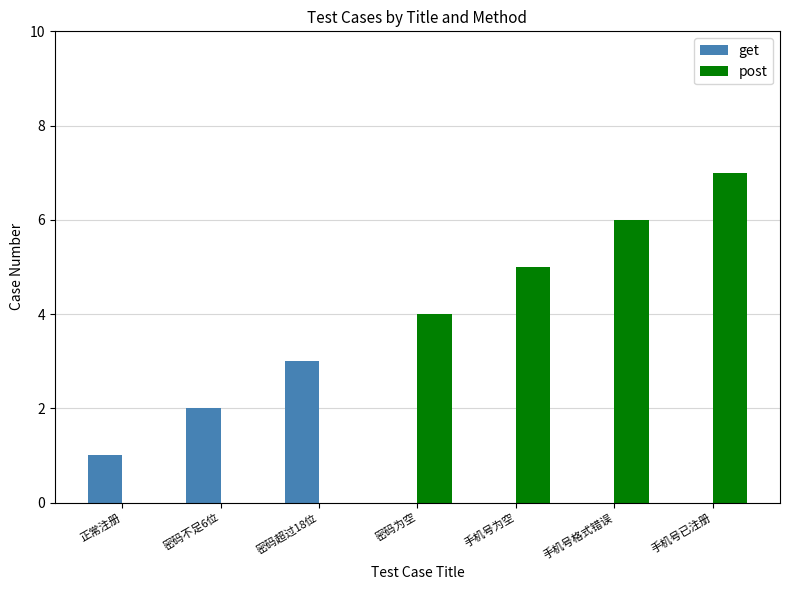

The value of get at 密码为空 is 2. True or false?

False